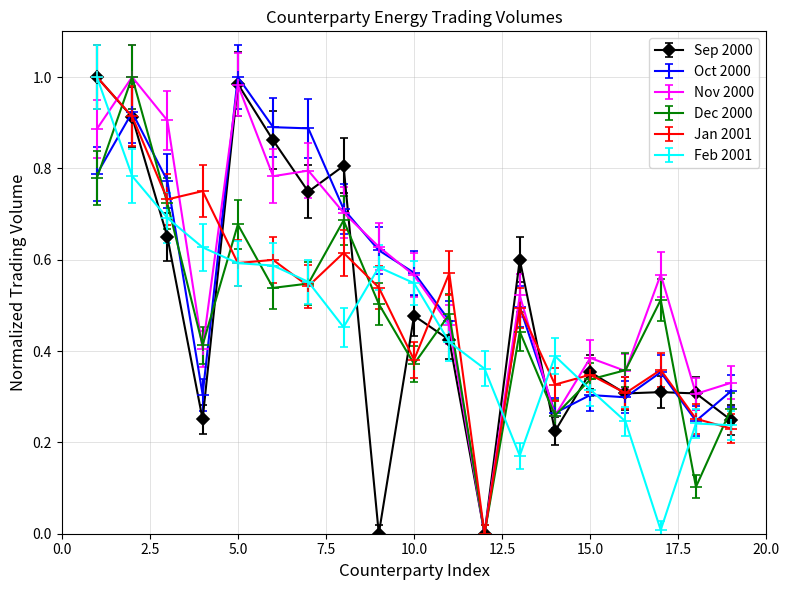

True or false: Sep 2000 has more than 1 points higher than both neighbors.

True